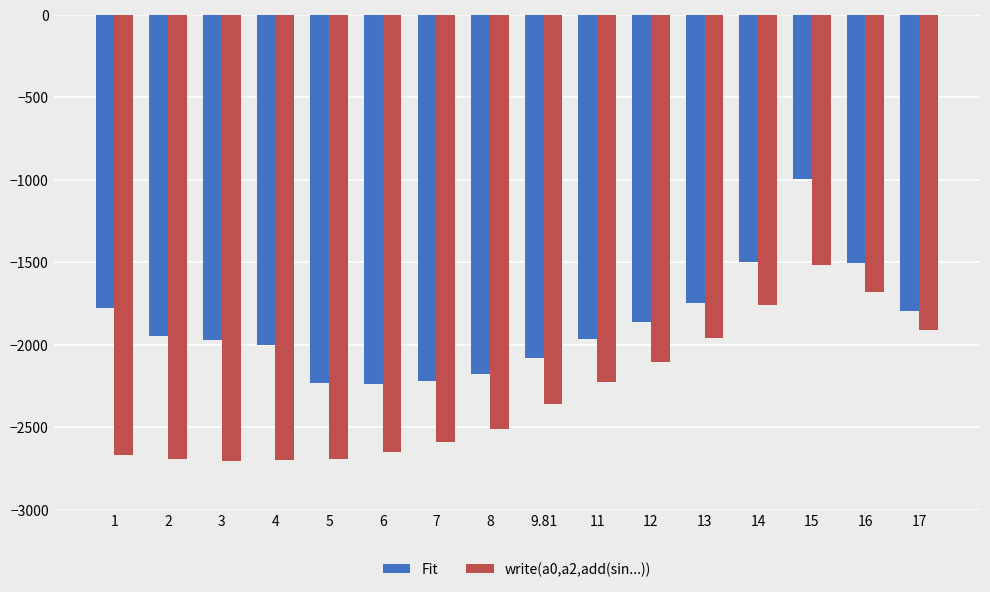

At which category does the chart reach its peak across all series?

15